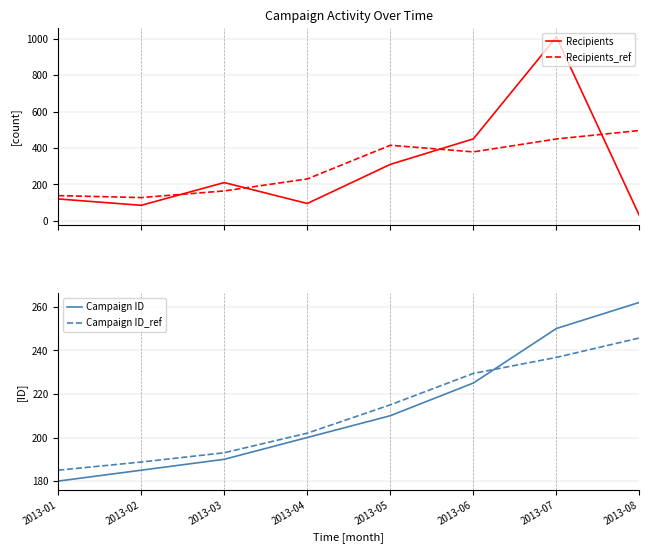

Reading left to right, extract all data points from this chart.

Recipients: 2013-01=120.0	2013-02=85.0	2013-03=210.0	2013-04=95.0	2013-05=310.0	2013-06=450.0	2013-07=1010.0	2013-08=28.0
Recipients_ref: 2013-01=138.3	2013-02=127.5	2013-03=164.0	2013-04=230.0	2013-05=415.0	2013-06=378.6	2013-07=449.5	2013-08=496.0
Campaign ID: 2013-01=180.0	2013-02=185.0	2013-03=190.0	2013-04=200.0	2013-05=210.0	2013-06=225.0	2013-07=250.0	2013-08=262.0
Campaign ID_ref: 2013-01=185.0	2013-02=188.8	2013-03=193.0	2013-04=202.0	2013-05=215.0	2013-06=229.4	2013-07=236.8	2013-08=245.7